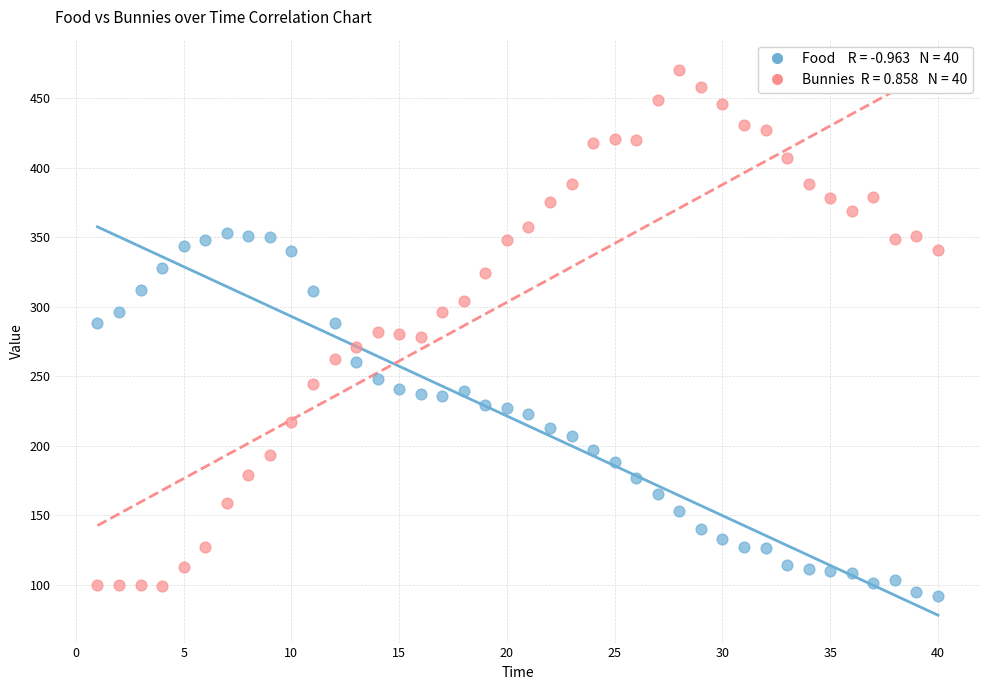

Across all data points, what is the range of X values (max minus min)?

39